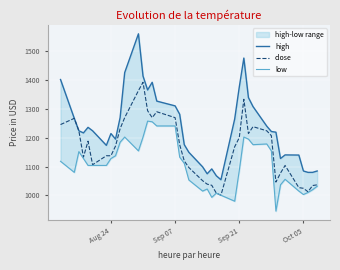

How many series are shown in this chart?

3